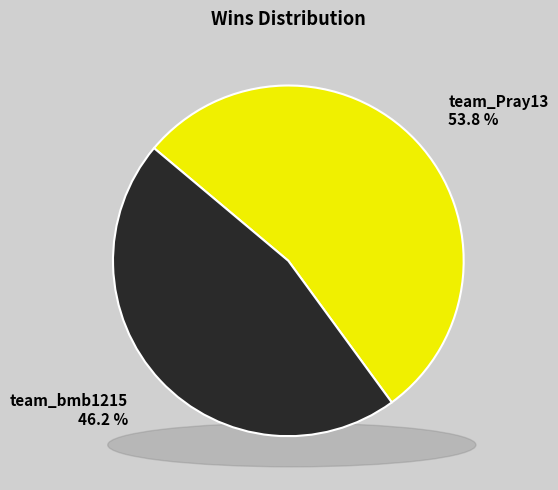

Is the sum of team_bmb1215 and team_Pray13 greater than half?

Yes